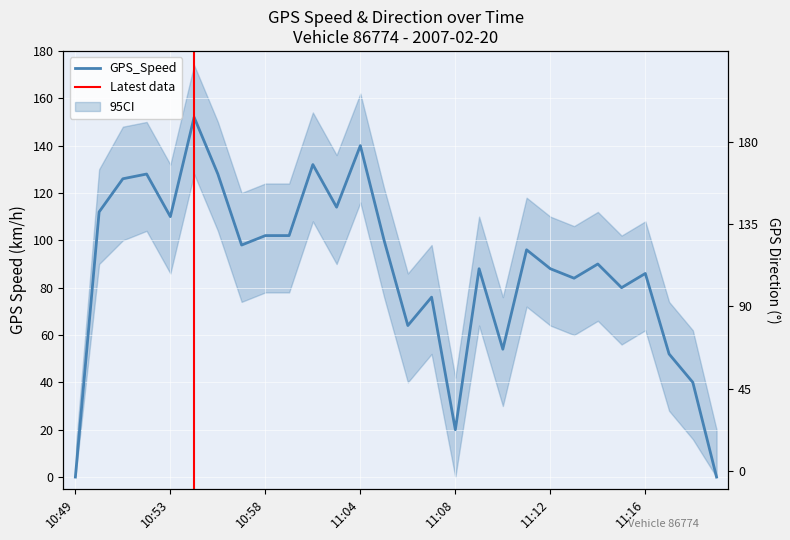

What is the label of the 11th point from the right?

11:09